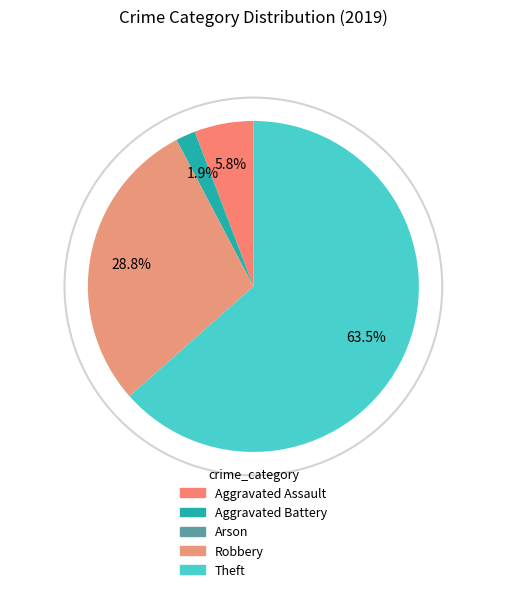

How many segments does this pie chart have?

5